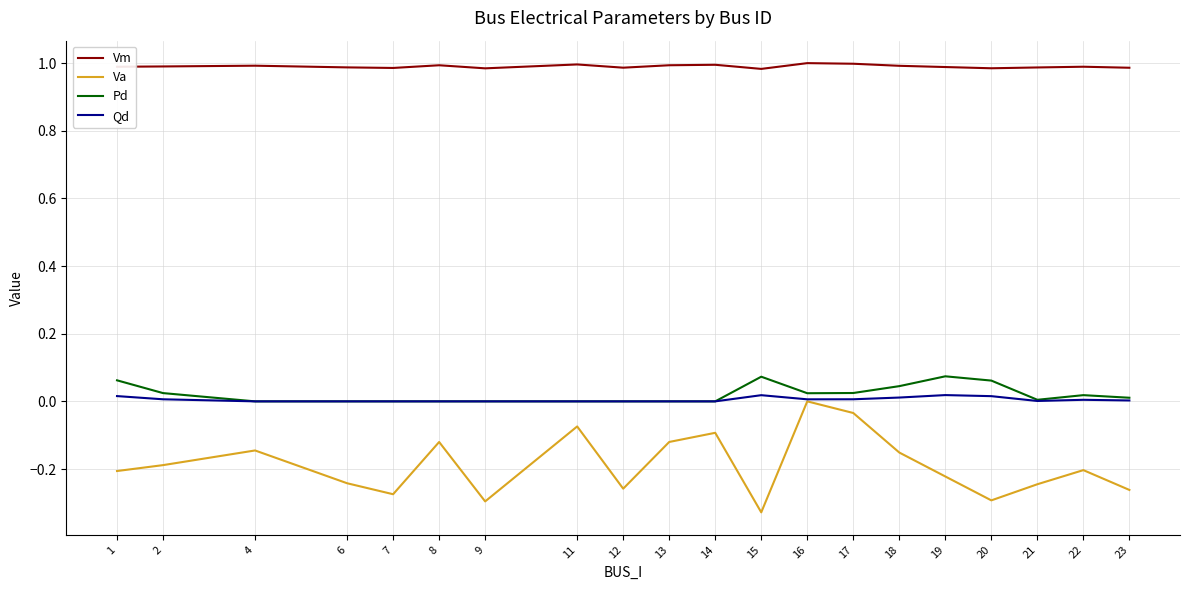

Which series has the largest total across all categories?

Vm